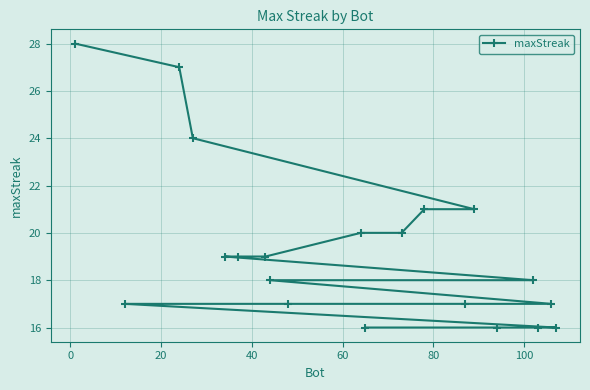

What is the minimum value shown in the chart?

16